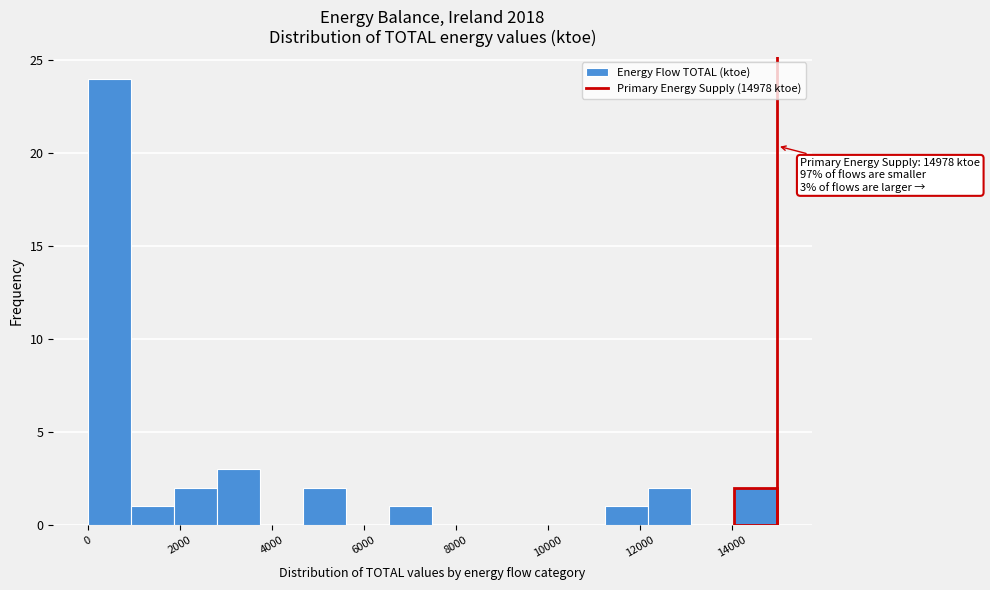

Which range on the x-axis has the tallest bar?

0 to 1000